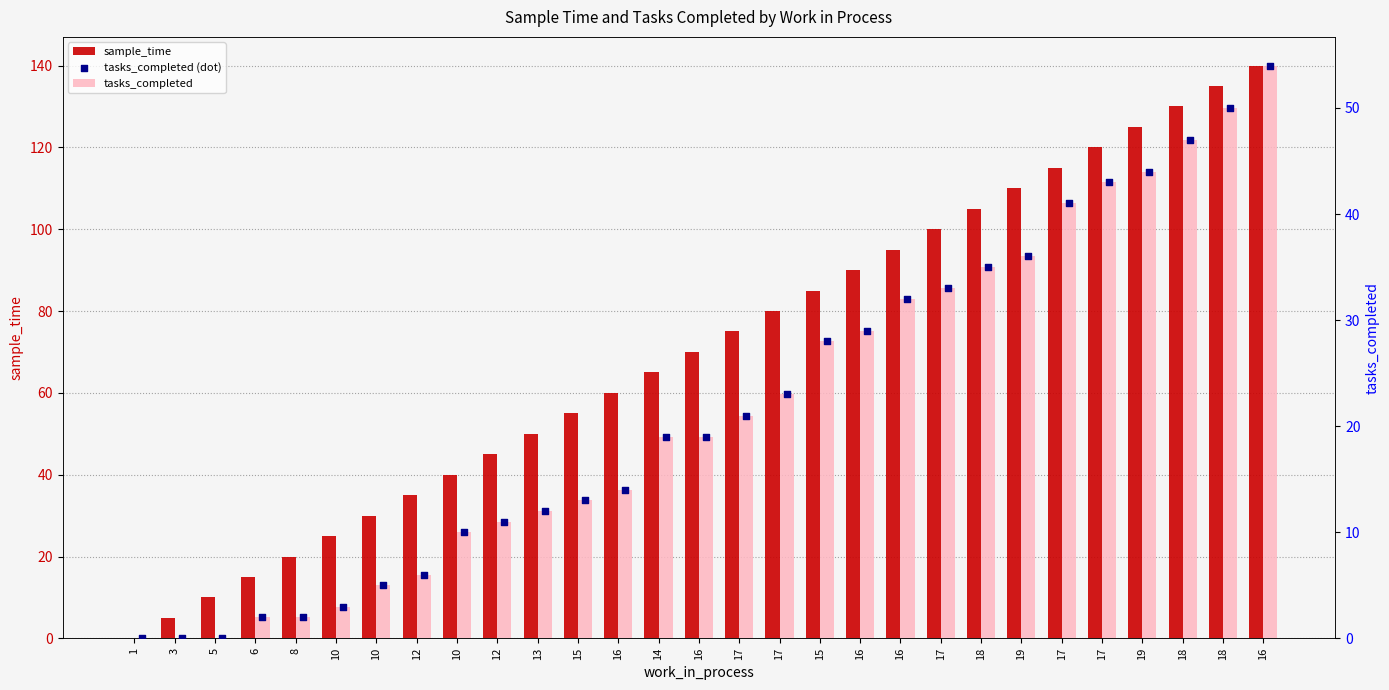

At which category is the sum across all series the highest?

16